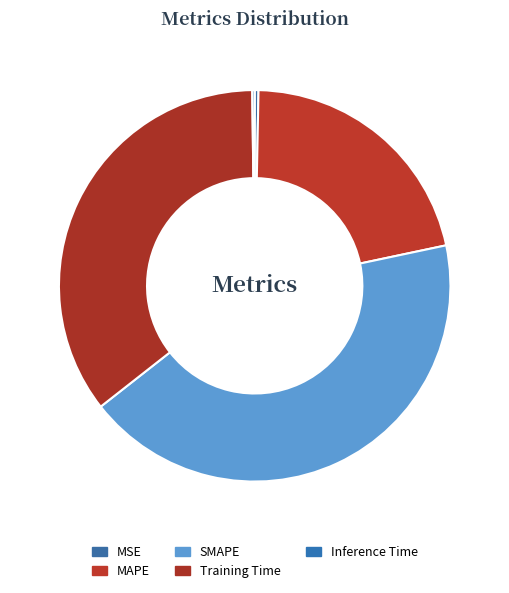

Rank the categories by value from lowest to highest.

Inference Time, MSE, MAPE, Training Time, SMAPE